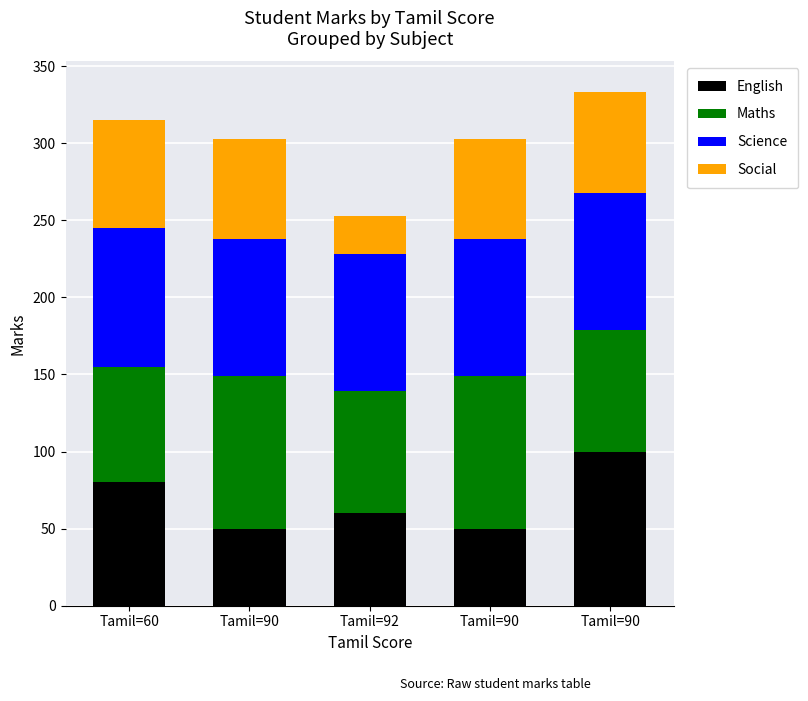

Which series has the largest total across all categories?

Science